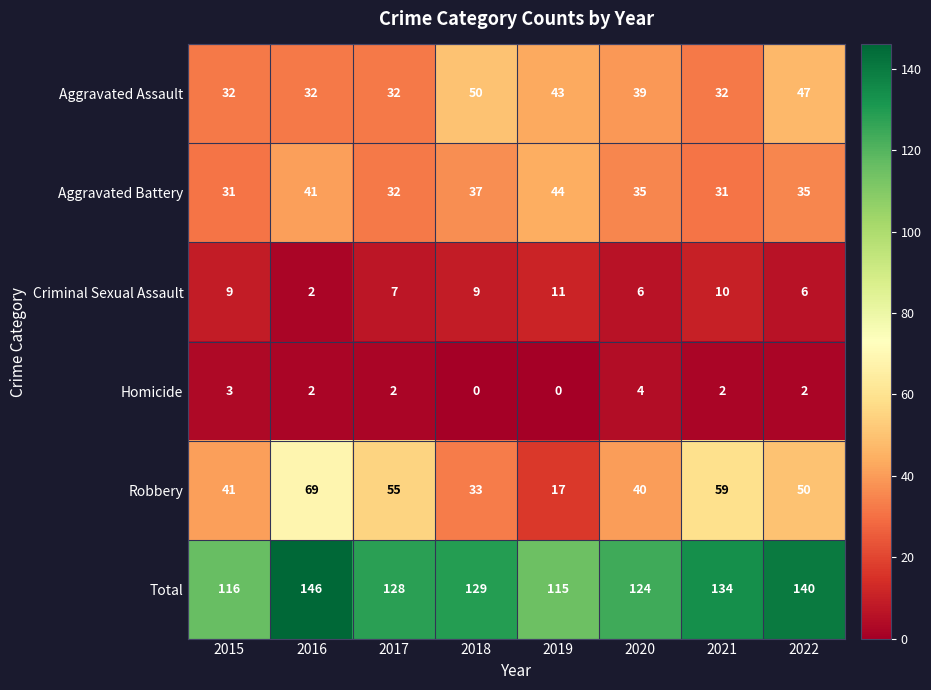

What is the maximum value shown in the chart?

146